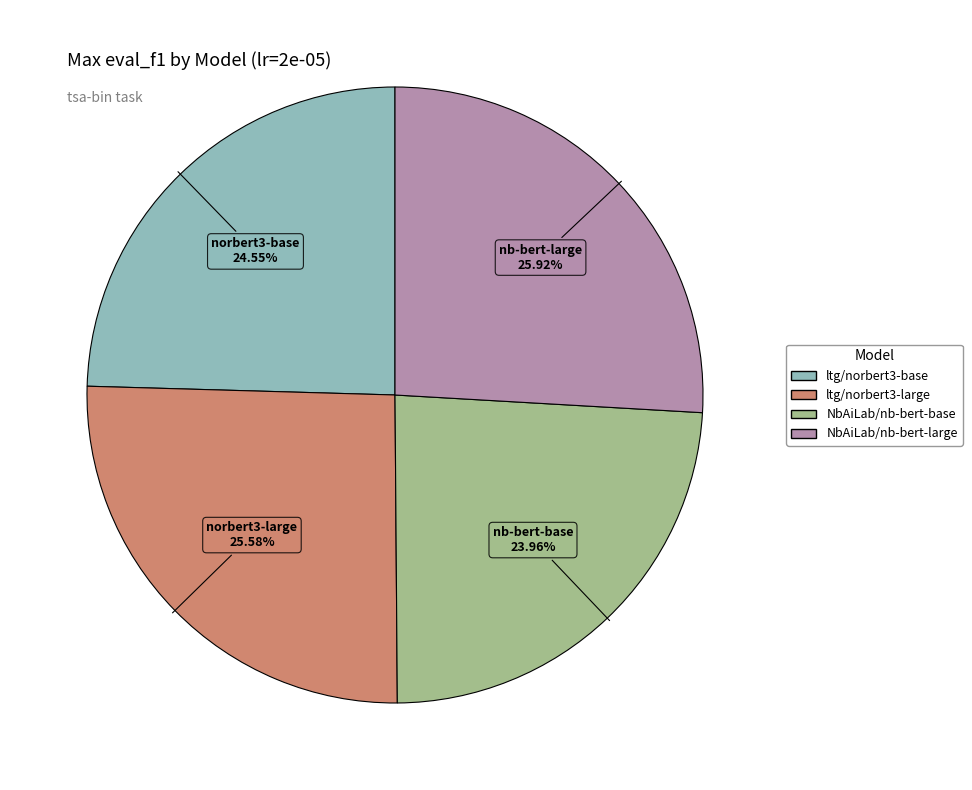

Is it true that ltg/norbert3-base is 25% of the pie?

True